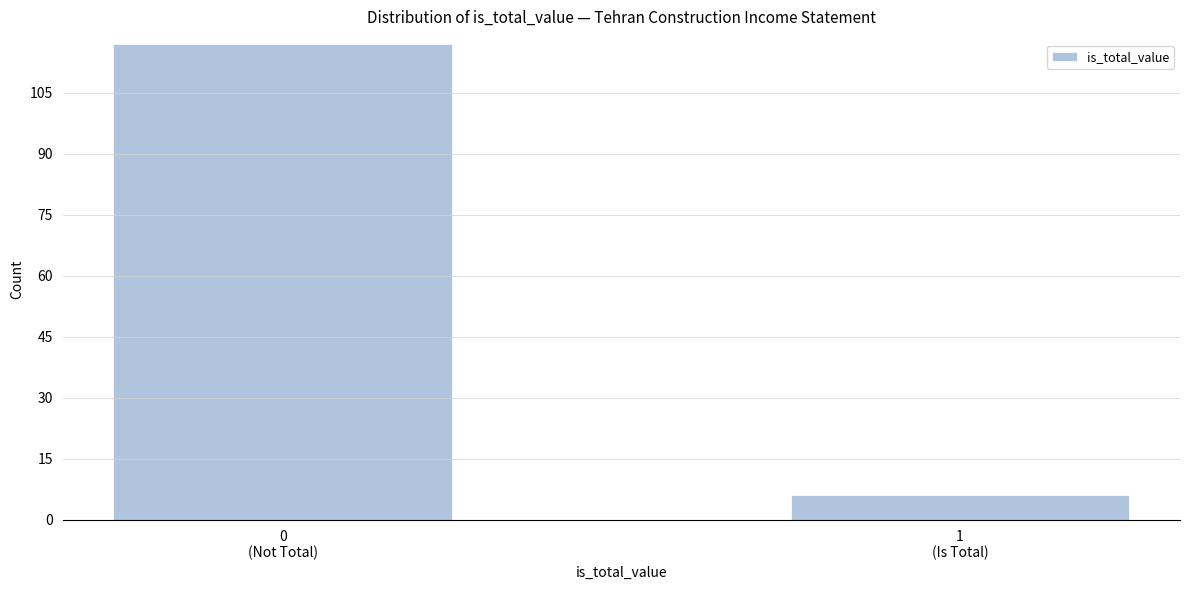

Reading left to right, transcribe all the data shown in this chart.

117	6